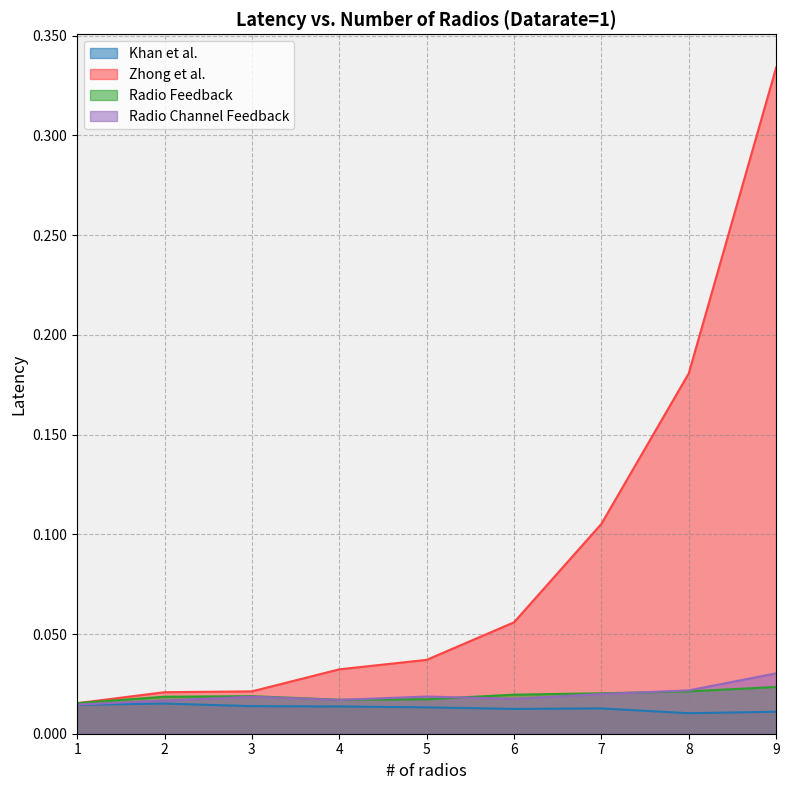

Is it true that Radio Feedback equals 0.0 at 6?

True